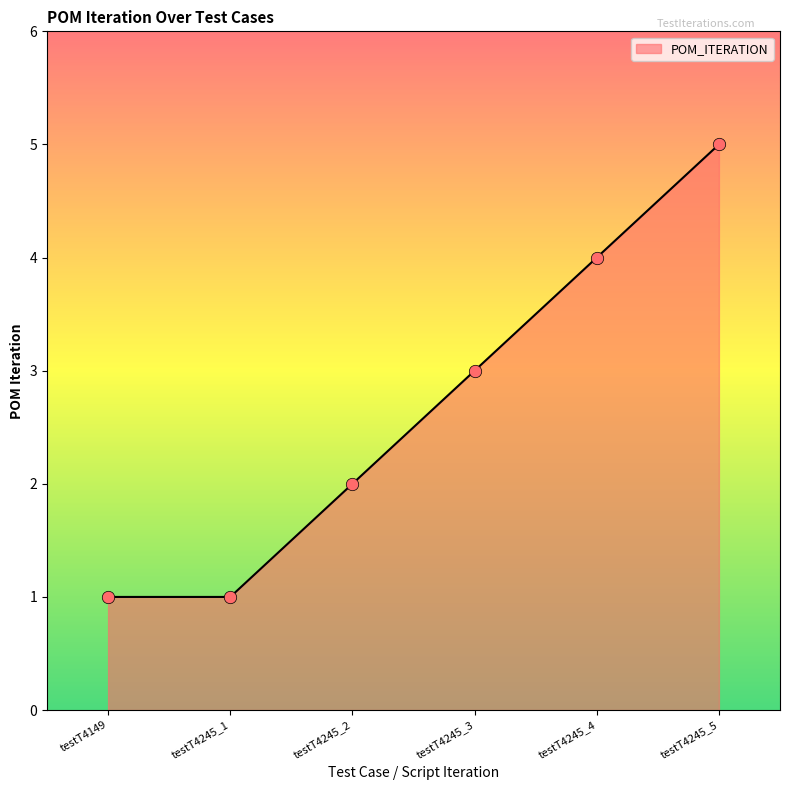

Which has a higher value, testT4245_5 or testT4245_1?

testT4245_5